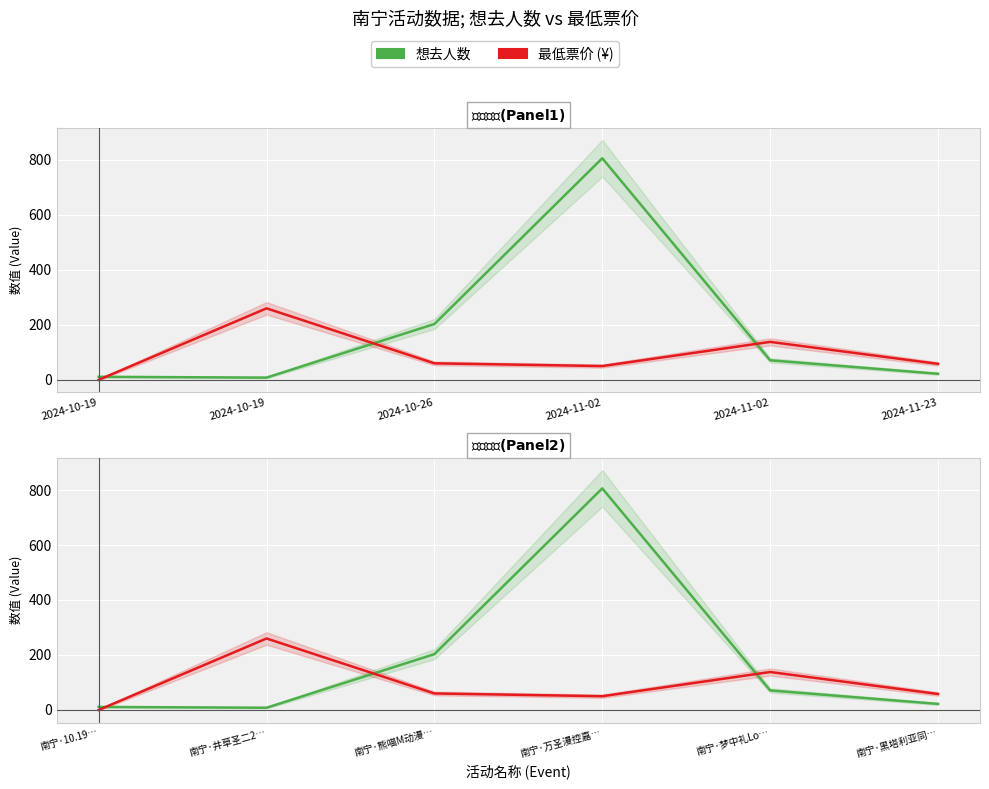

What is the difference between the 最低票价 values at 南宁·万圣漫控嘉… and 南宁·熊喵M动漫…?

10